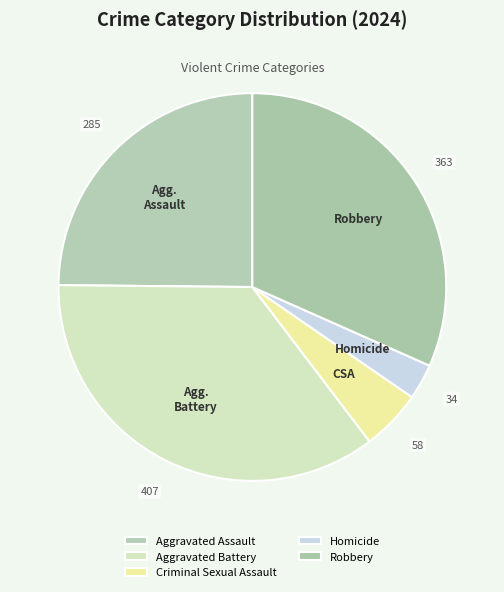

To the nearest percent, what is the difference between the largest and smallest slice percentages?

33%